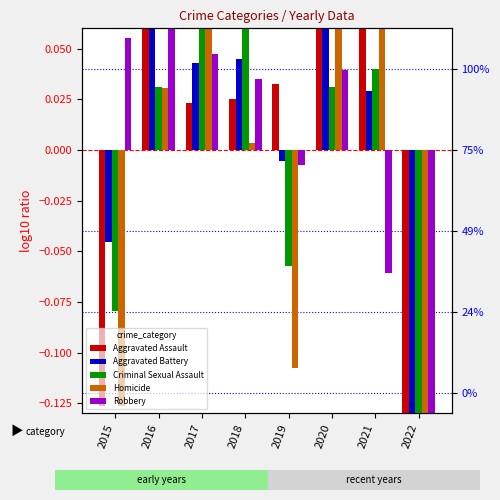

Between 2016 and 2021, which series saw the biggest shift?

Robbery